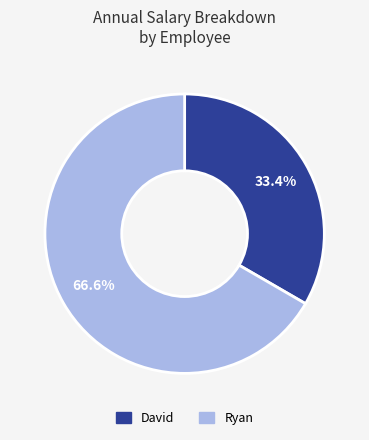

Which category has the biggest portion of the pie?

Ryan